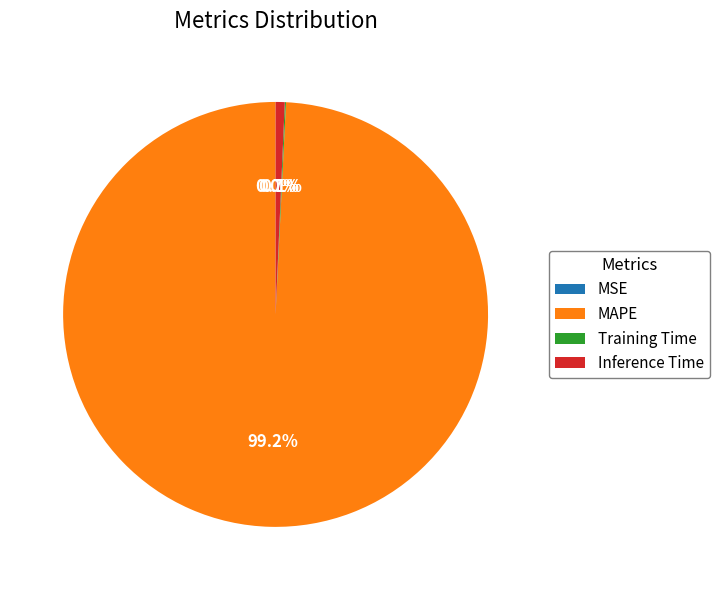

Do MAPE and Inference Time together represent more than half of the pie?

Yes